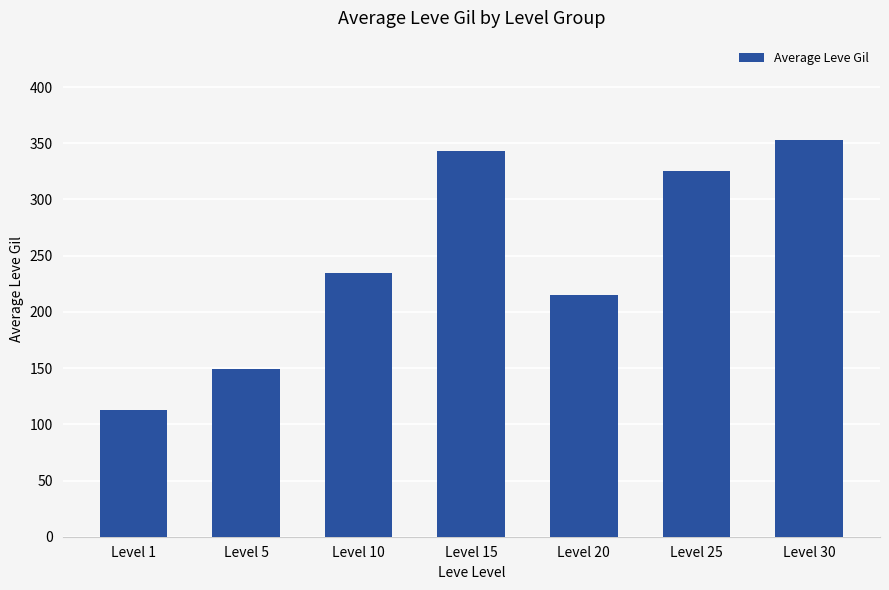

What is the difference between the maximum and second lowest values?

204